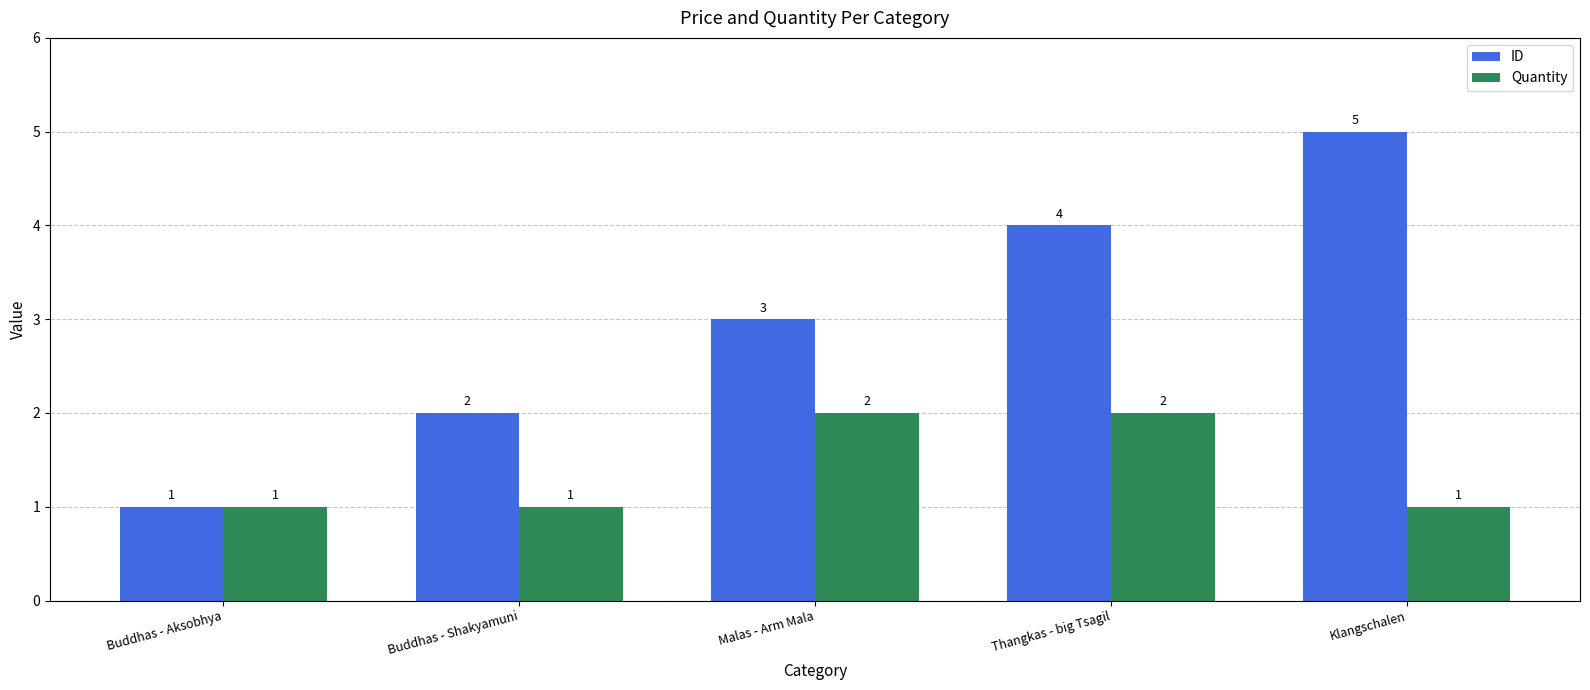

Reading left to right, list all the values displayed in this chart.

ID: Buddhas - Aksobhya=1	Buddhas - Shakyamuni=2	Malas - Arm Mala=3	Thangkas - big Tsagil=4	Klangschalen=5
Quantity: Buddhas - Aksobhya=1	Buddhas - Shakyamuni=1	Malas - Arm Mala=2	Thangkas - big Tsagil=2	Klangschalen=1